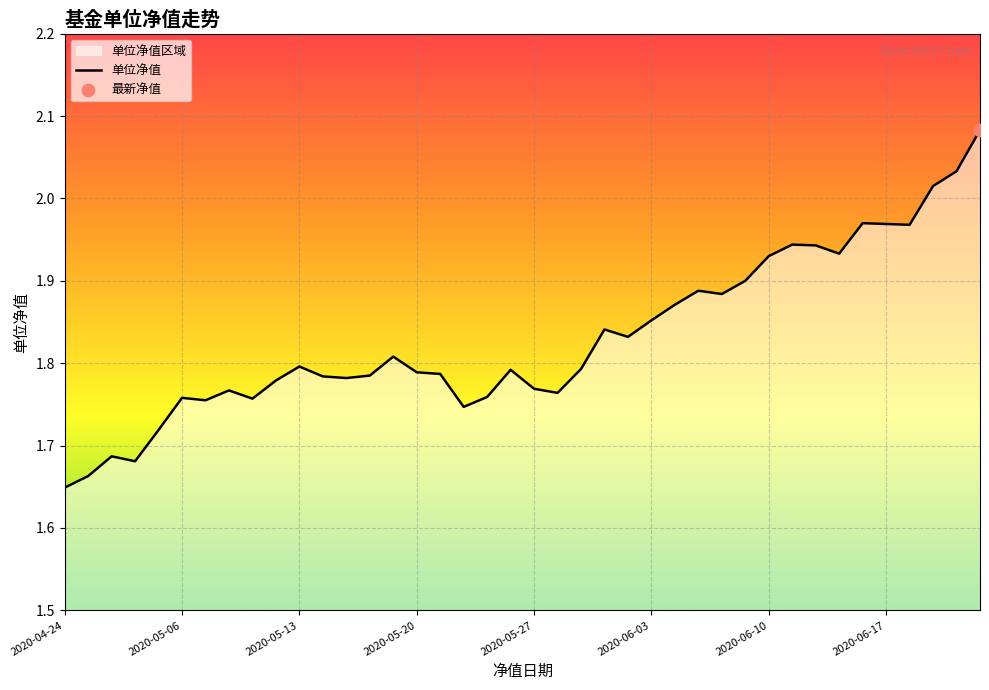

What is the ratio of the value at 11 to the value at 9?

1.0